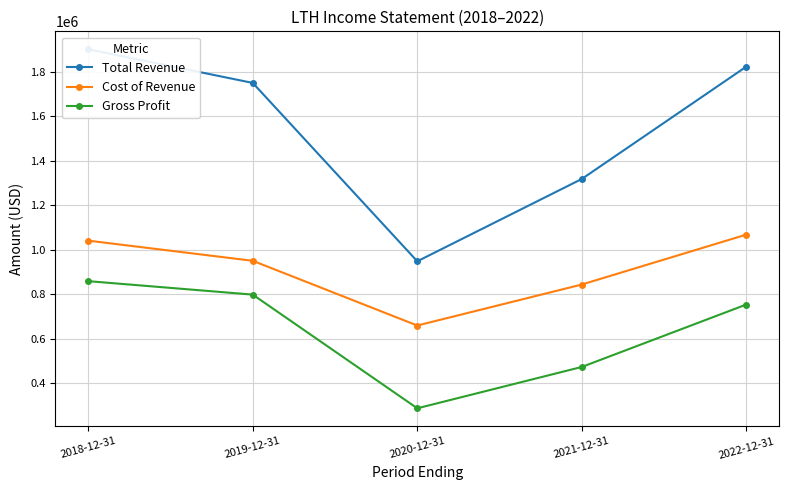

What is the sum of all Total Revenue values?

7738800